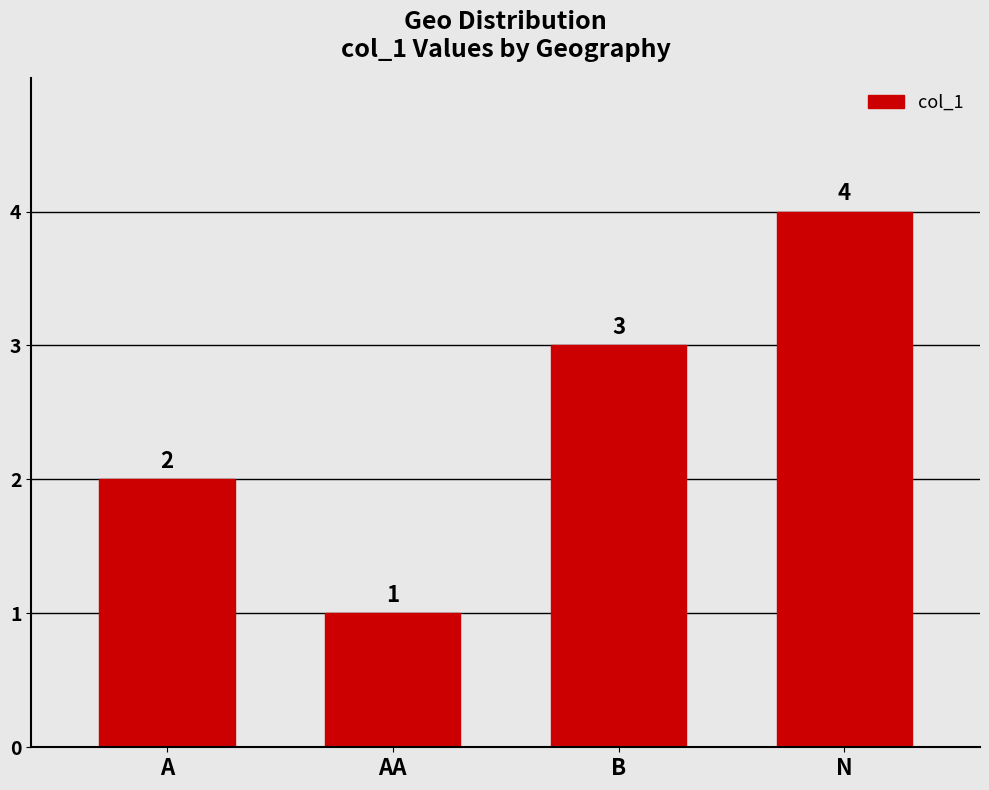

What is the value of the 3rd bar from the left?

3